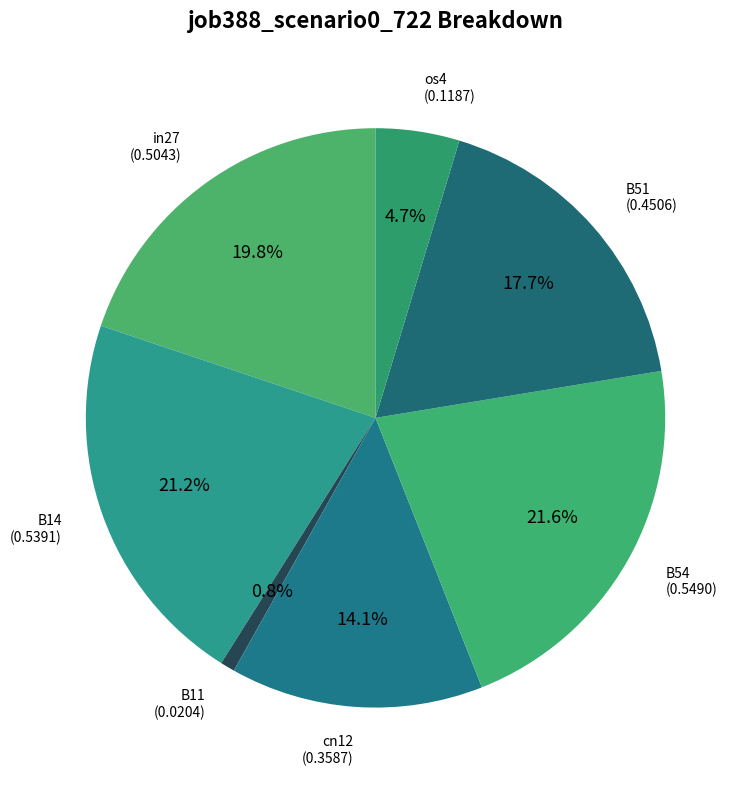

To the nearest percent, what is the difference between the largest and smallest slice percentages?

21%